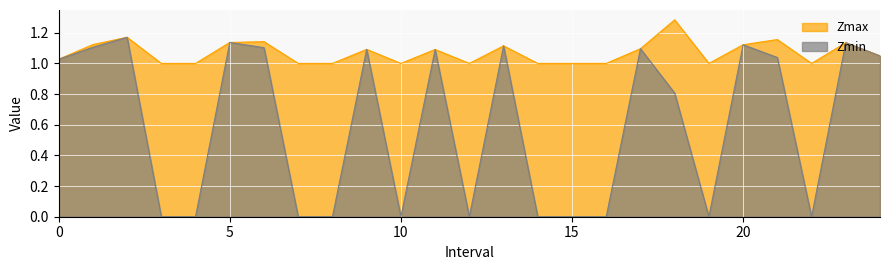

How many lines are shown in the chart?

2